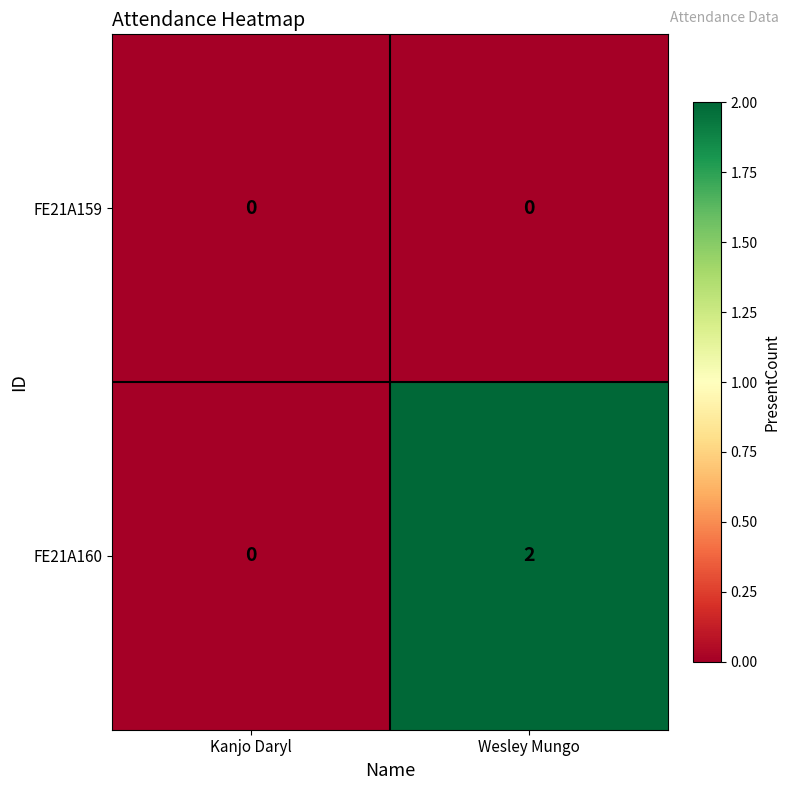

What is the greatest value displayed?

2